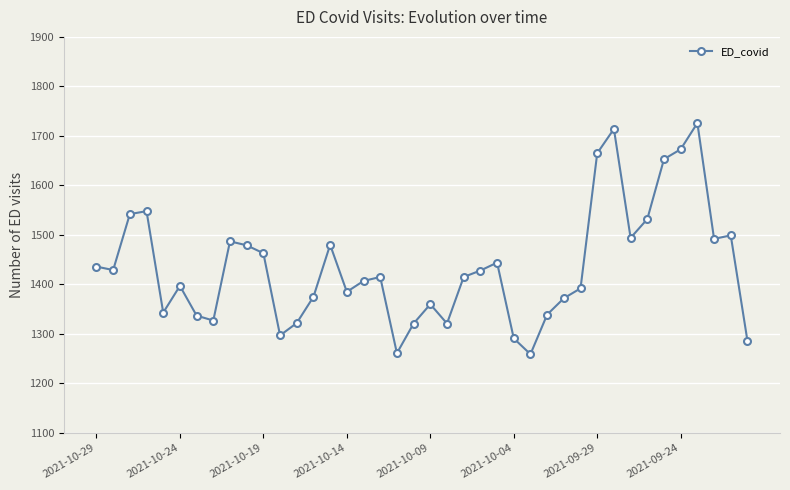

What is the value of the 27th point from the left?

1259